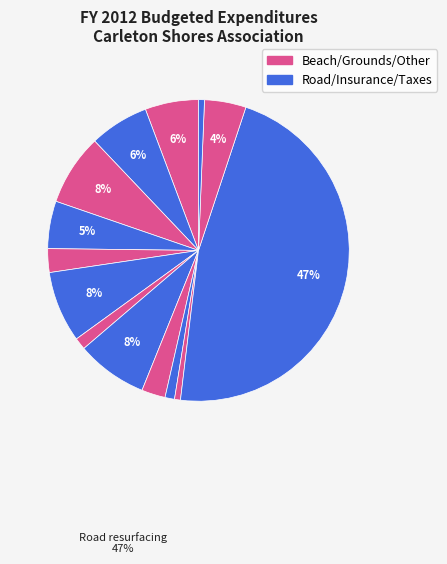

Count the number of slices in the pie.

14